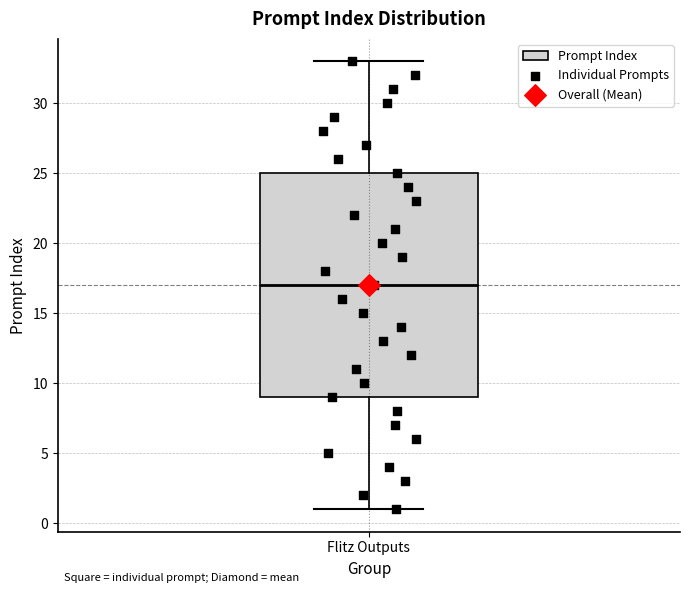

Transcribe this box plot: give where the median line is, the range the box spans, and where the two whiskers end, as read against the y-axis. The values are not printed on the chart, so give them approximately, as read against the axis.

median 17, box 9 to 25, whiskers 1 to 33